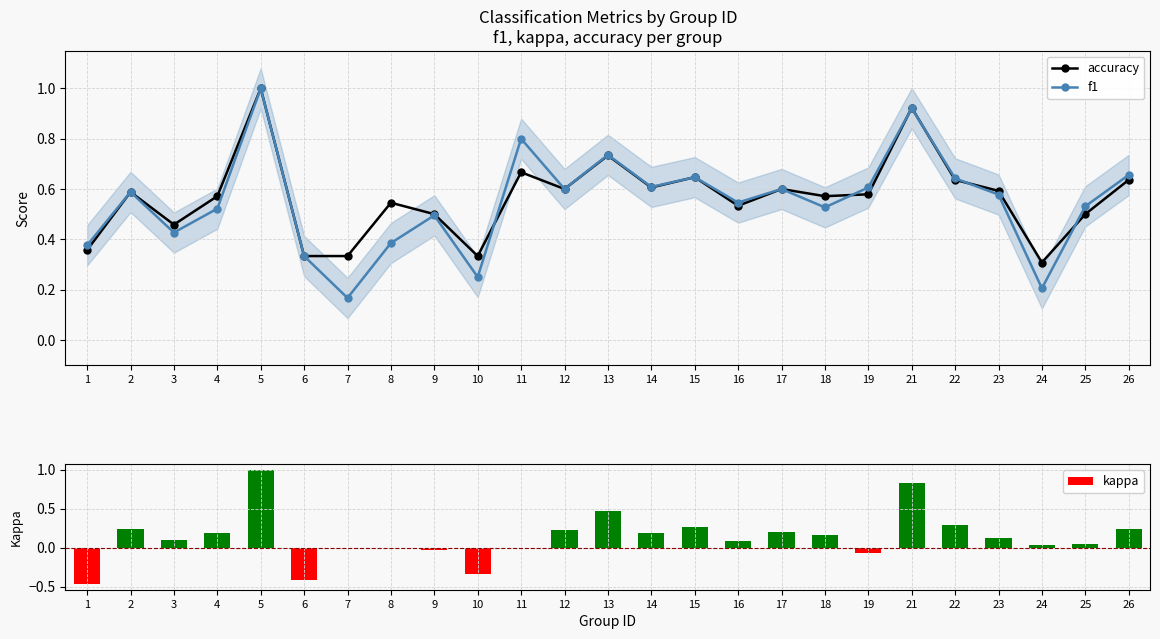

What is the minimum value shown in the chart?

-0.5